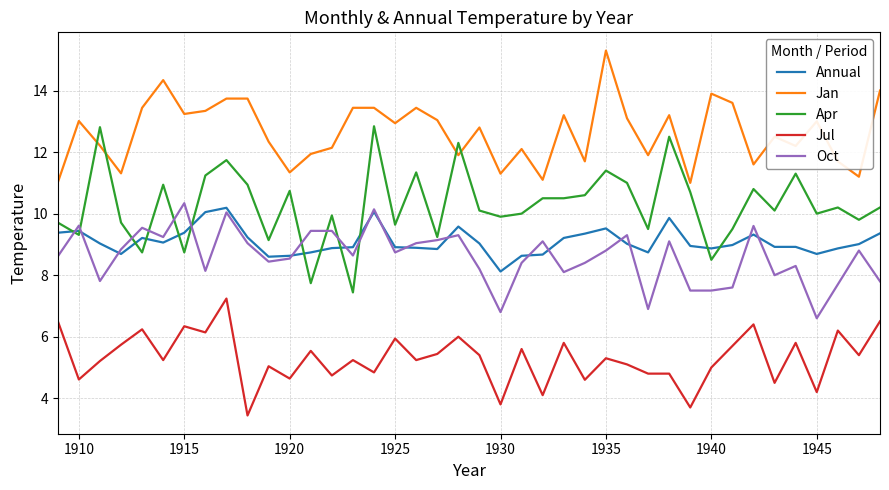

Which series has the largest total across all categories?

Jan